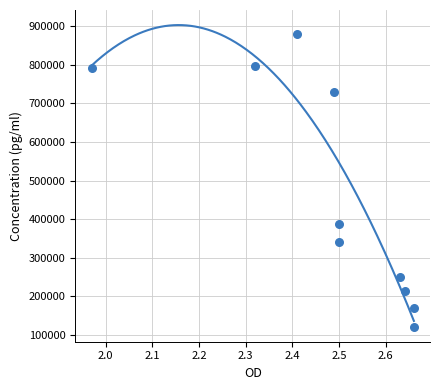

What is the range of Y values (max minus min)?

758800